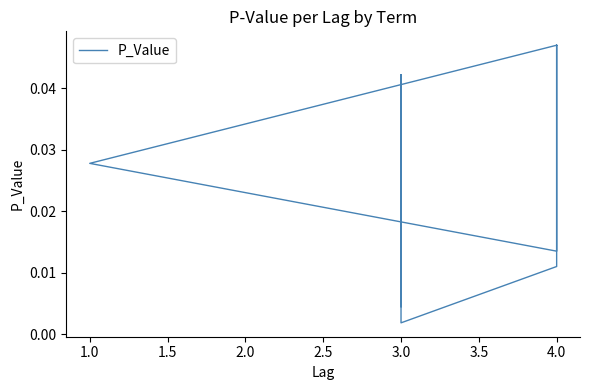

How many interior local peaks (higher than both neighbors) does the data have?

2